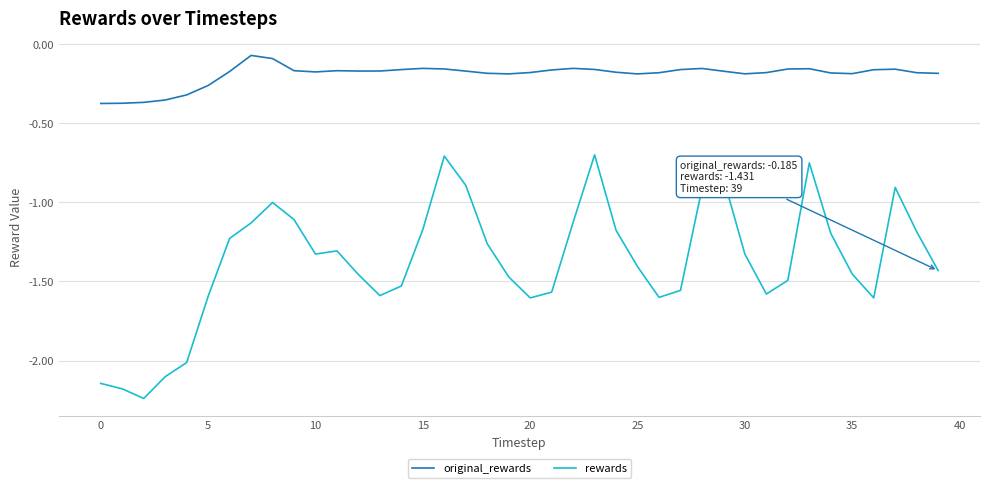

In original_rewards, how many points are lower than both neighbors (excluding endpoints)?

6